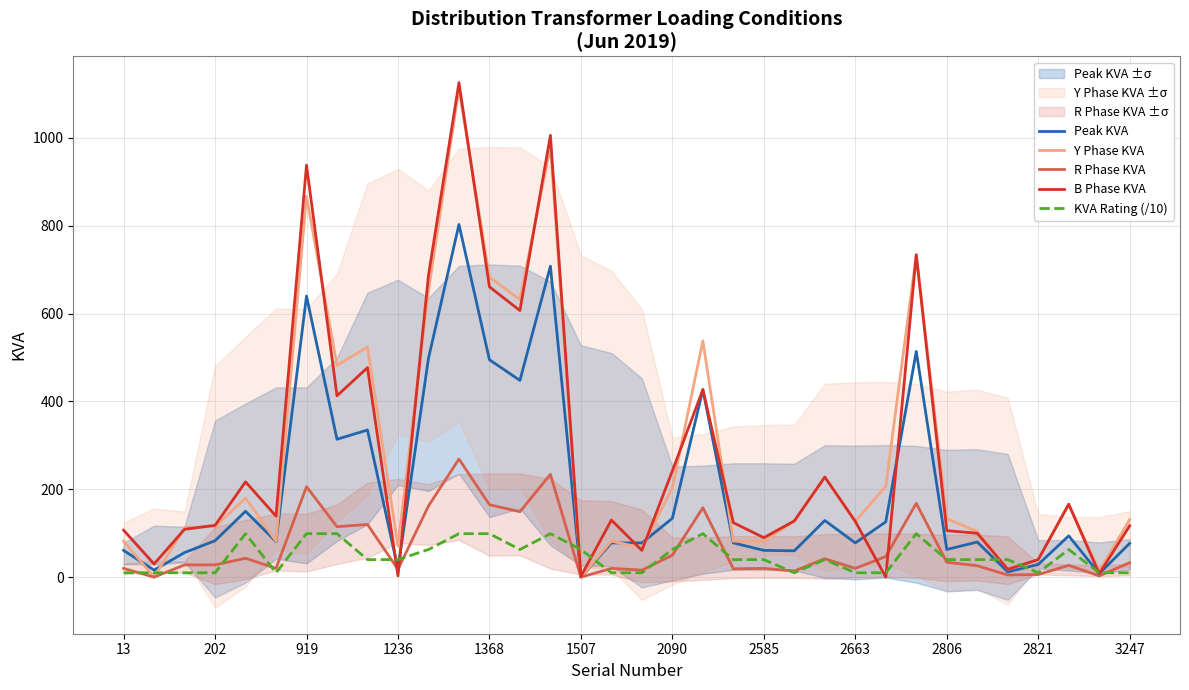

True or false: Peak KVA has a value of 77 at 3247.

True